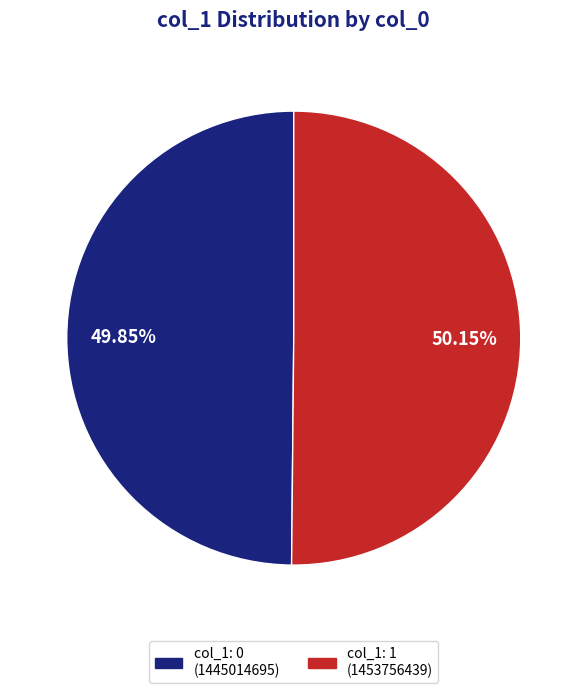

Is there a majority slice in this chart?

Yes